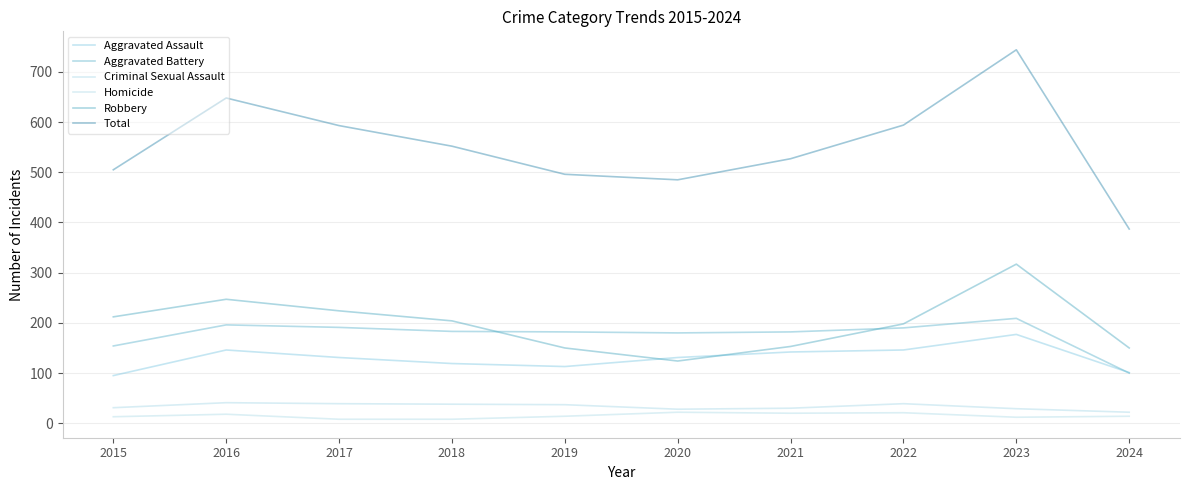

What is the sum of the Aggravated Battery values at 2019 and 2017?

373